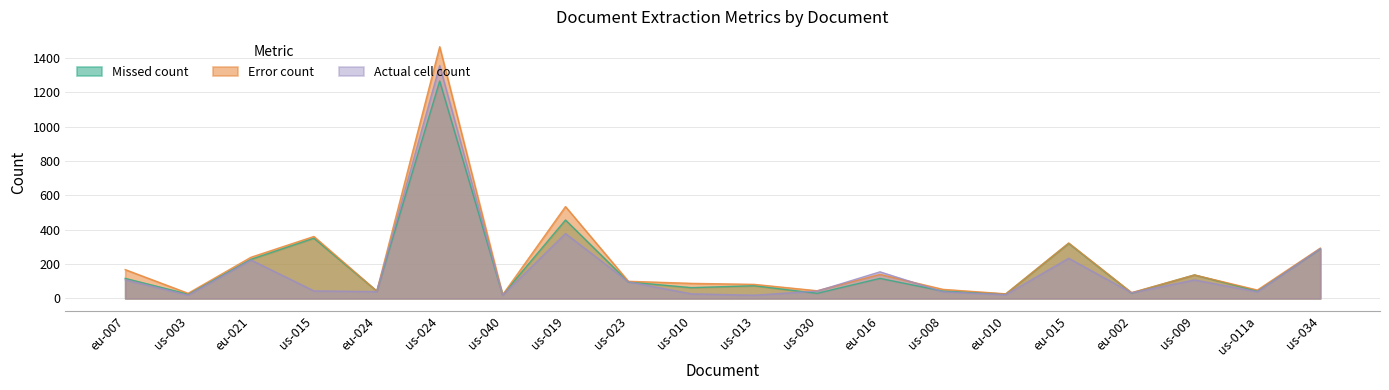

Reading left to right, transcribe all the data shown in this chart.

Missed count: eu-007=117	us-003=25	eu-021=228	us-015=351	eu-024=43	us-024=1266	us-040=21	us-019=457	us-023=96	us-010=63	us-013=74	us-030=30	eu-016=117	us-008=43	eu-010=26	eu-015=321	eu-002=32	us-009=137	us-011a=43	us-034=289
Error count: eu-007=168	us-003=30	eu-021=240	us-015=361	eu-024=43	us-024=1466	us-040=21	us-019=535	us-023=100	us-010=88	us-013=82	us-030=45	eu-016=140	us-008=53	eu-010=27	eu-015=323	eu-002=34	us-009=137	us-011a=49	us-034=293
Actual cell count: eu-007=109	us-003=19	eu-021=224	us-015=44	eu-024=40	us-024=1356	us-040=19	us-019=378	us-023=97	us-010=27	us-013=19	us-030=43	eu-016=155	us-008=39	eu-010=22	eu-015=234	eu-002=33	us-009=108	us-011a=39	us-034=290